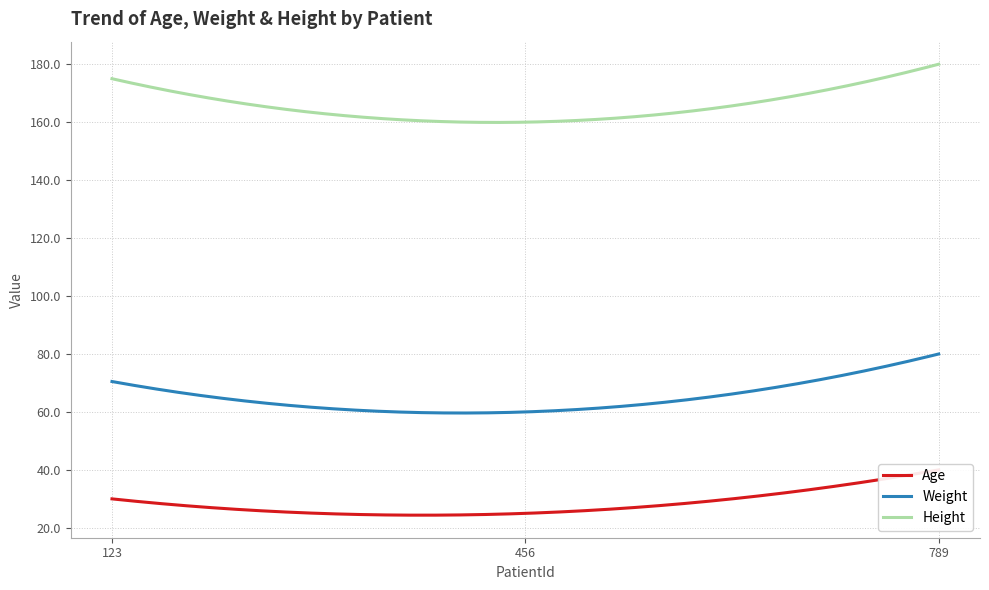

How many series are shown in this chart?

3